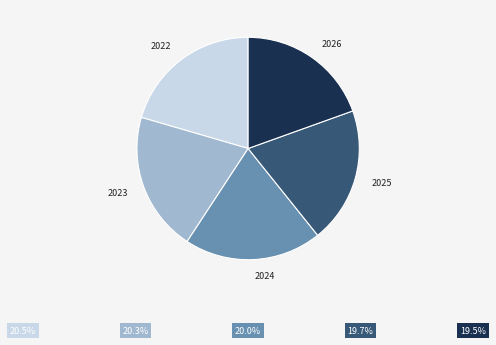

Is there a majority slice in this chart?

No